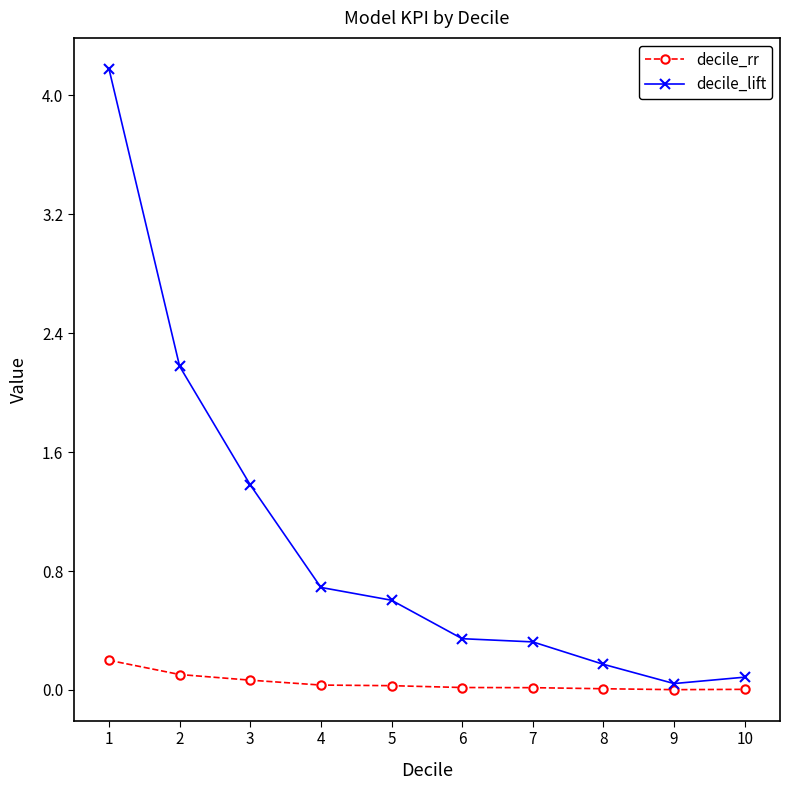

Between 1 and 4, which series saw the biggest shift?

decile_lift